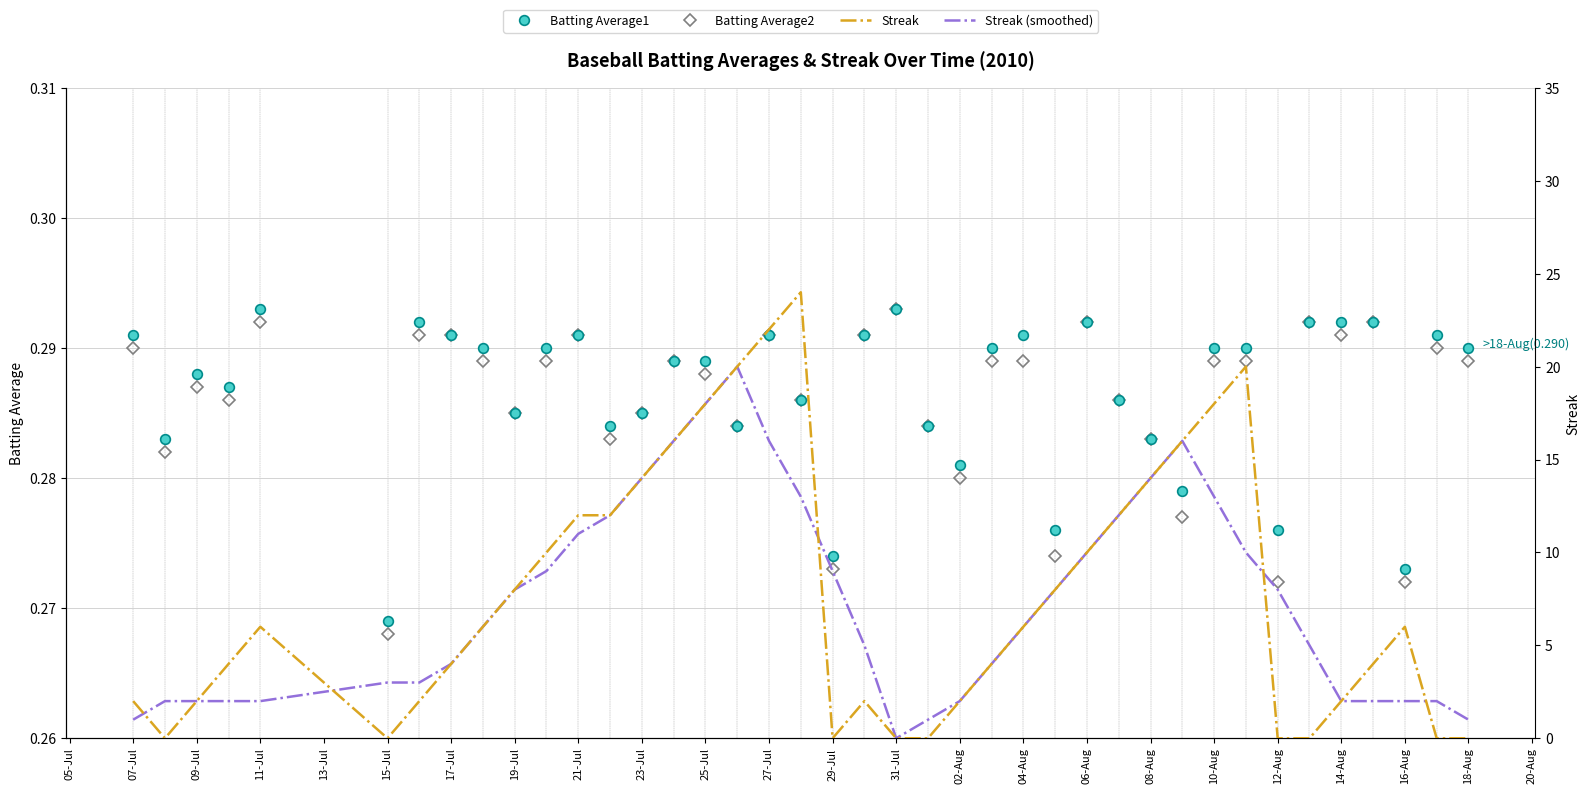

At how many categories does at least one series exceed 8?

16